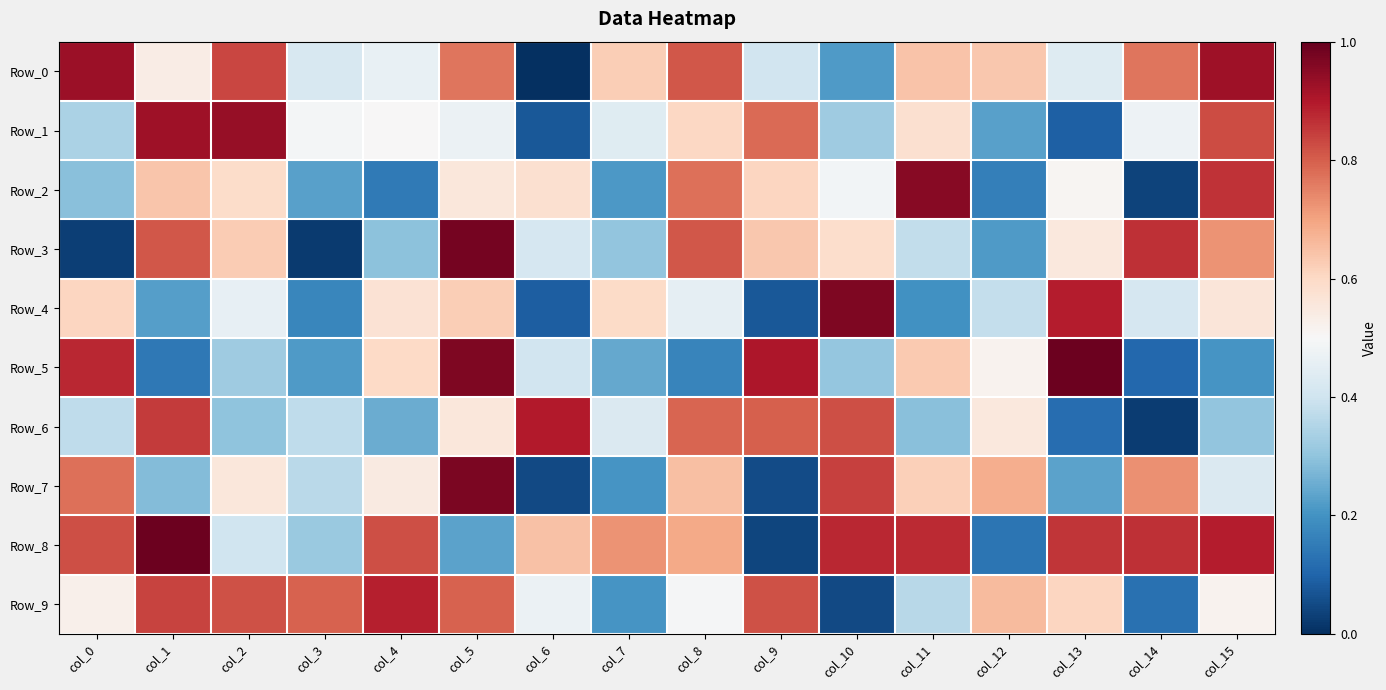

Which series has the widest spread of values?

Row_3